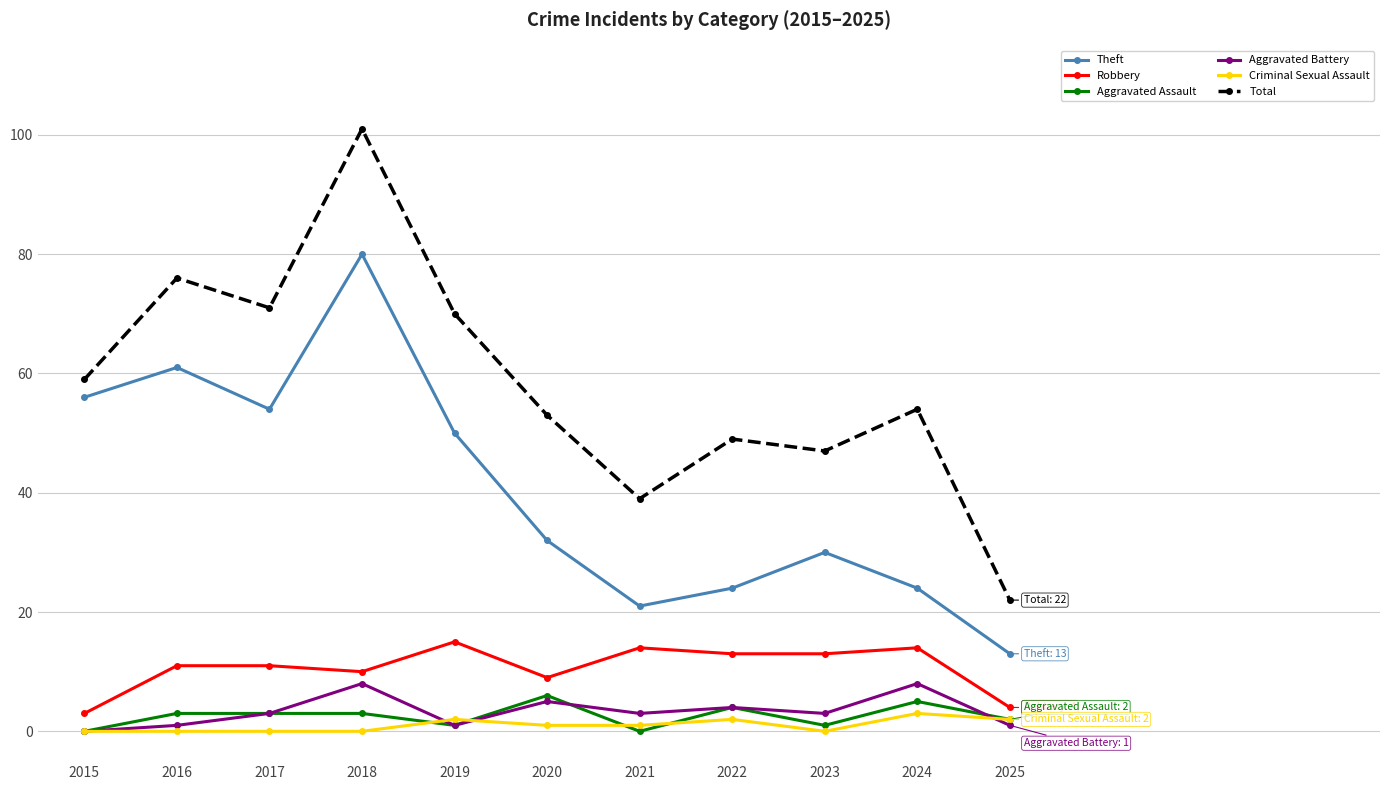

What is the value of the Aggravated Assault point at the 8th from the left?

4